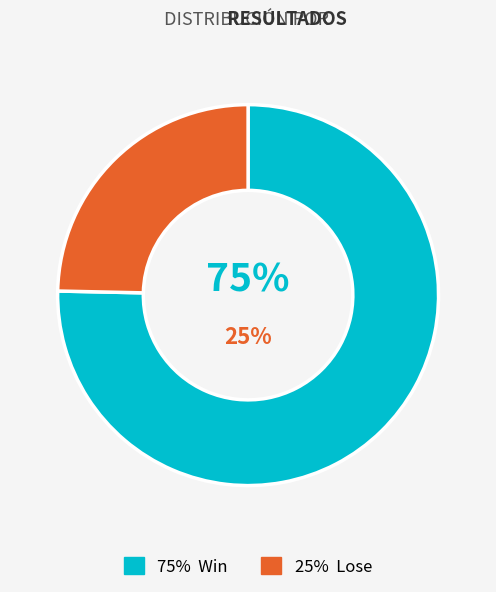

Rank the categories by value from highest to lowest.

Win, Lose